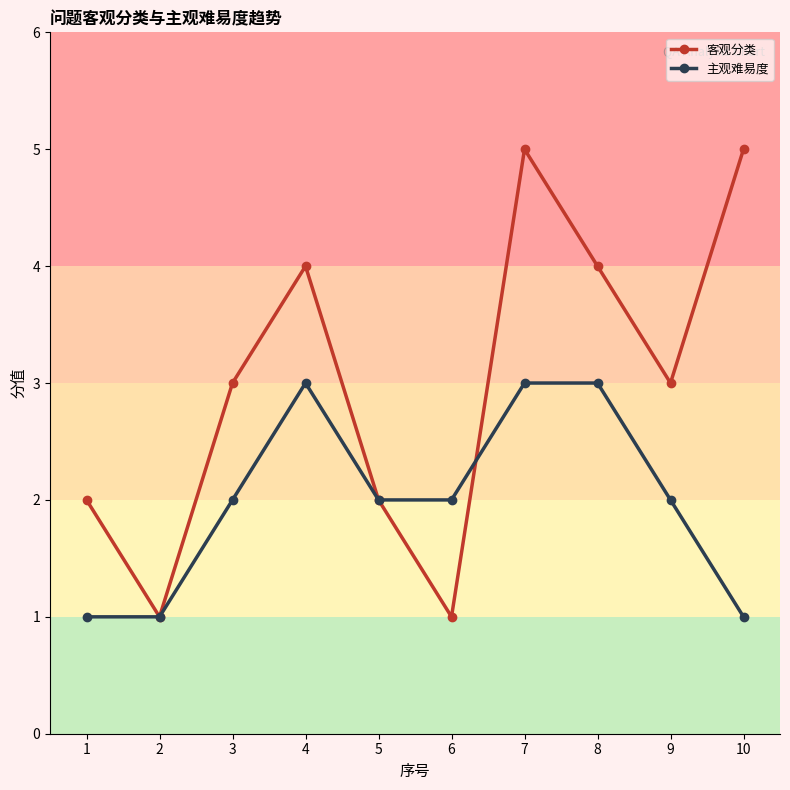

Reading left to right, transcribe all the data shown in this chart.

客观分类: 2	1	3	4	2	1	5	4	3	5
主观难易度: 1	1	2	3	2	2	3	3	2	1